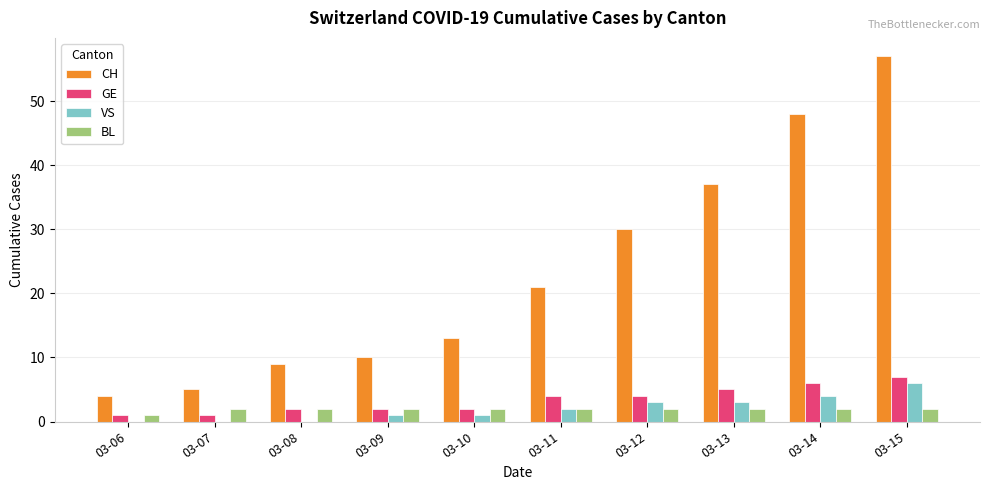

Which series changed the most between 03-10 and 03-13?

CH